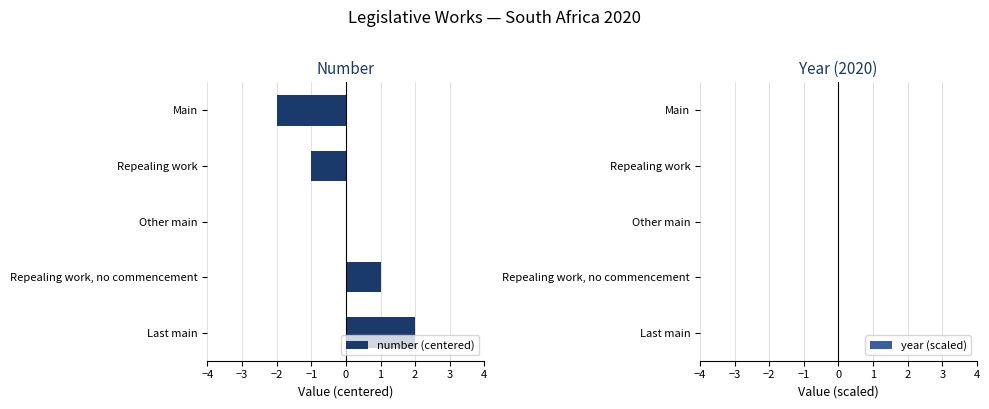

The value of year (scaled) at Repealing work is -0.0. True or false?

True